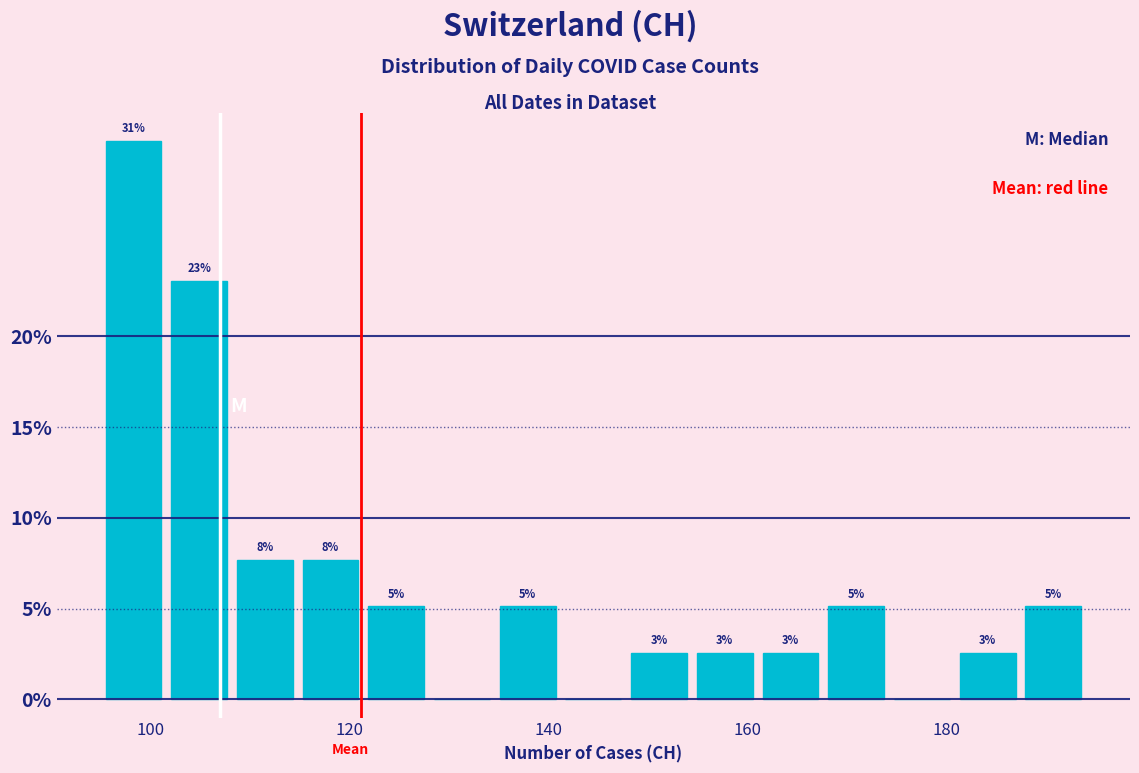

Around what value on the x-axis is the tallest bar? Give the approximate position of its centre, as read against the axis.

98